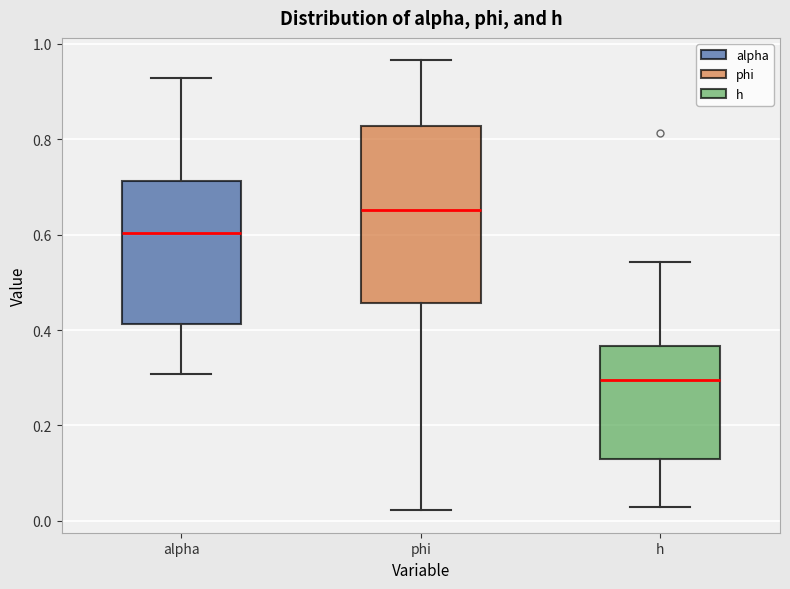

Which box's median line is the highest?

phi